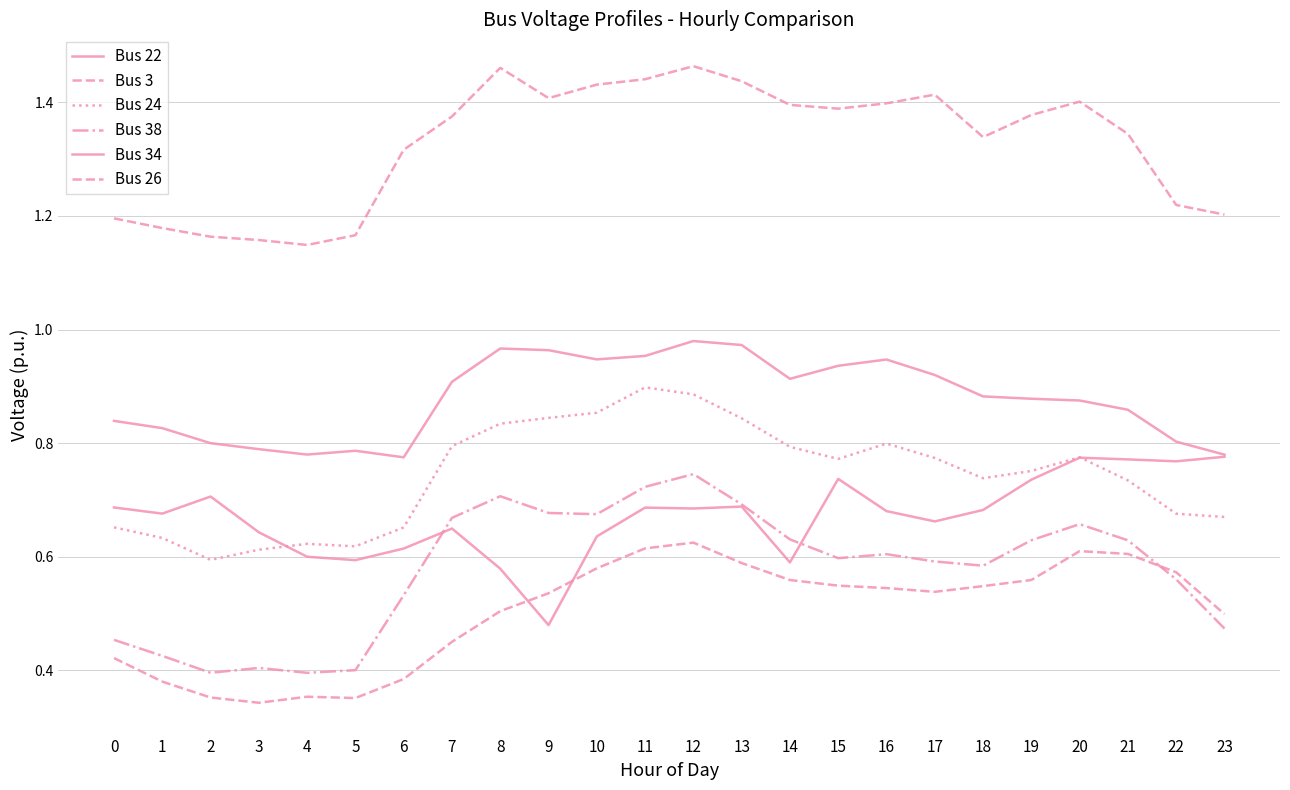

Is the value of Bus 3 at 14 greater than the value of Bus 38 at 9?

Yes